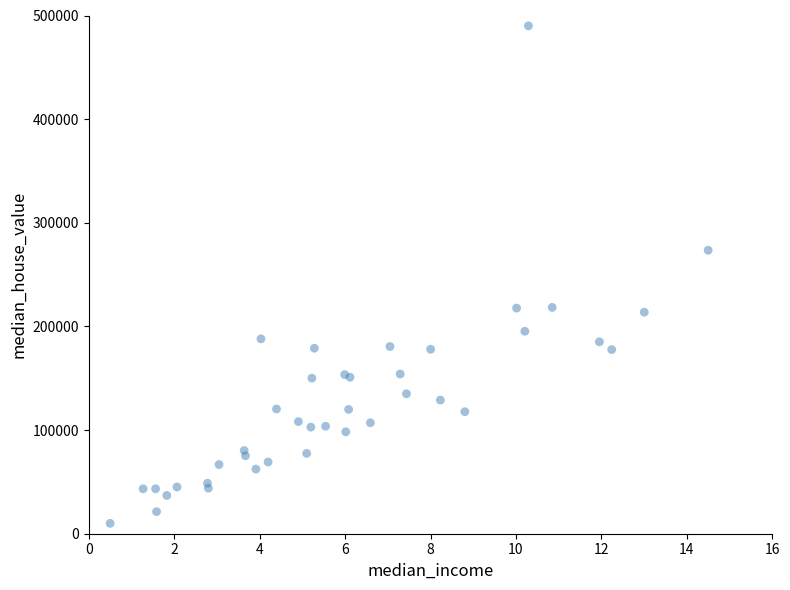

What Y value in the scatter plot is closest to 250000?

273492.5